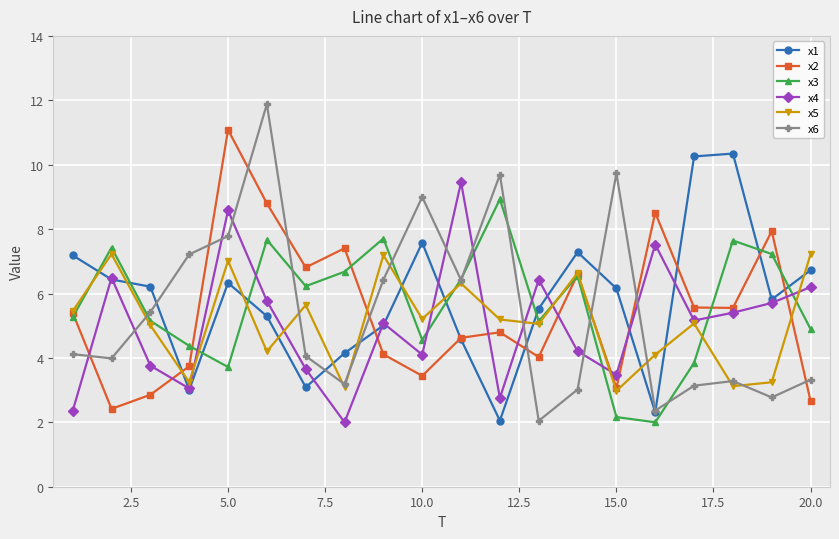

In x5, how many points are higher than both neighbors (excluding endpoints)?

7